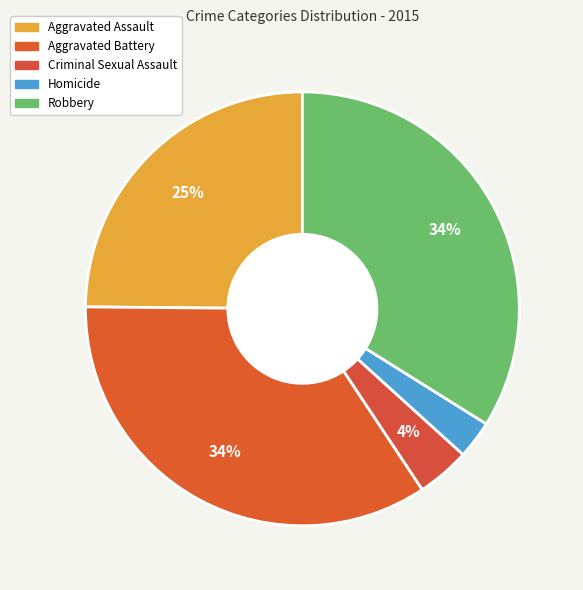

How many slices are in this pie chart?

5